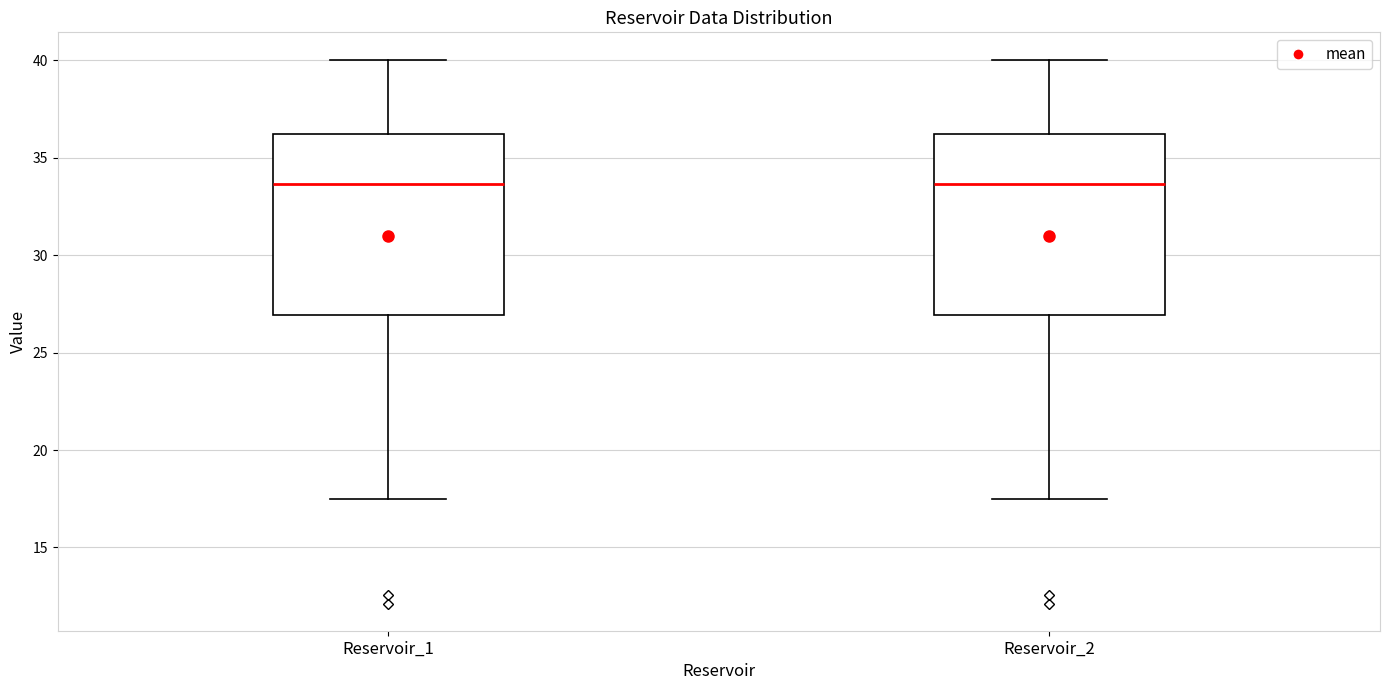

Reading left to right, read every box against the y-axis: the position of its median line, the range the box covers, and the ends of its whiskers. The values are not printed on the chart, so give them approximately, as read against the axis.

Reservoir_1: median 33.5, box 27.0 to 36.0, whiskers 17.5 to 40.0
Reservoir_2: median 33.5, box 27.0 to 36.0, whiskers 17.5 to 40.0